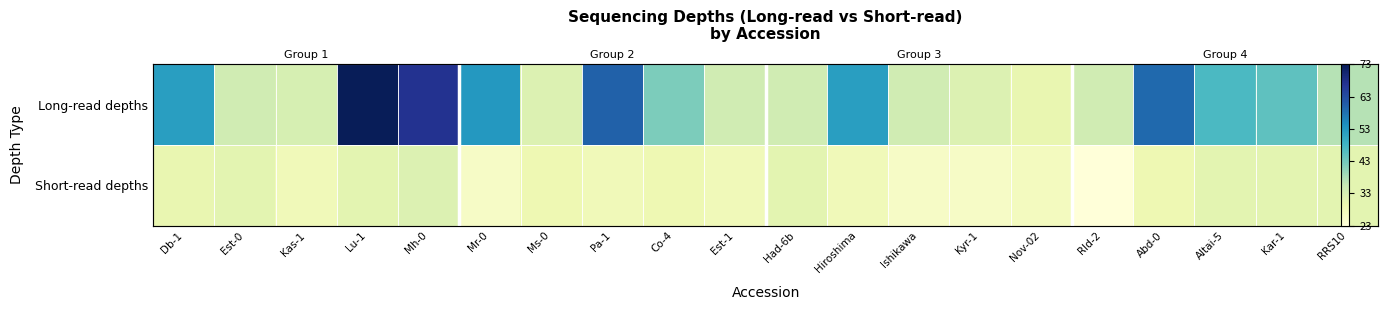

Which has a higher value, RRS10 or Kyr-1?

RRS10